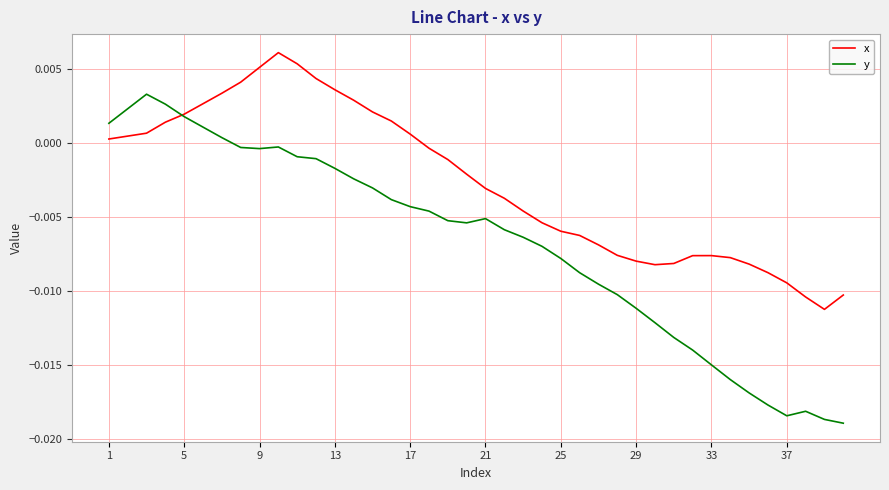

Which series has the largest range (max minus min)?

y